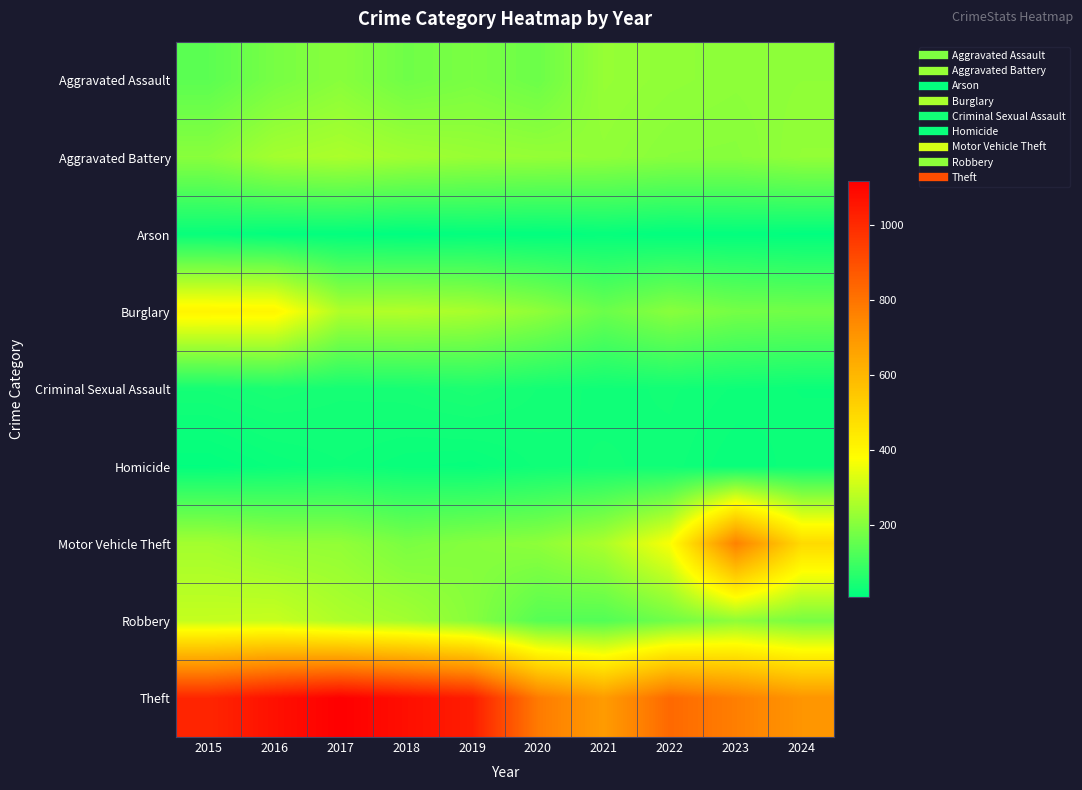

Reading left to right, what are all the values shown in this chart?

Aggravated Assault: 2015=140	2016=180	2017=205	2018=169	2019=184	2020=164	2021=224	2022=216	2023=211	2024=214
Aggravated Battery: 2015=206	2016=244	2017=255	2018=239	2019=228	2020=223	2021=217	2022=205	2023=204	2024=219
Arson: 2015=18	2016=11	2017=11	2018=6	2019=12	2020=9	2021=15	2022=9	2023=11	2024=8
Burglary: 2015=408	2016=404	2017=261	2018=264	2019=251	2020=215	2021=162	2022=205	2023=177	2024=171
Criminal Sexual Assault: 2015=37	2016=44	2017=38	2018=40	2019=48	2020=36	2021=30	2022=33	2023=27	2024=23
Homicide: 2015=10	2016=20	2017=27	2018=20	2019=17	2020=29	2021=33	2022=30	2023=19	2024=26
Motor Vehicle Theft: 2015=243	2016=222	2017=218	2018=184	2019=200	2020=212	2021=256	2022=370	2023=764	2024=490
Robbery: 2015=291	2016=295	2017=259	2018=242	2019=203	2020=132	2021=126	2022=170	2023=213	2024=180
Theft: 2015=1012	2016=1070	2017=1116	2018=1074	2019=1035	2020=781	2021=684	2022=829	2023=770	2024=704